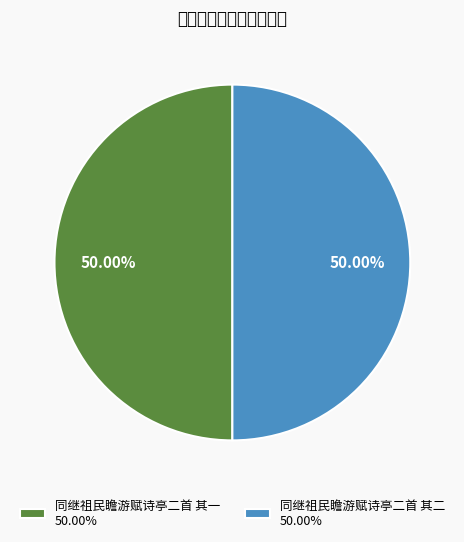

Which category has the biggest portion of the pie?

同继祖民瞻游赋诗亭二首 其一